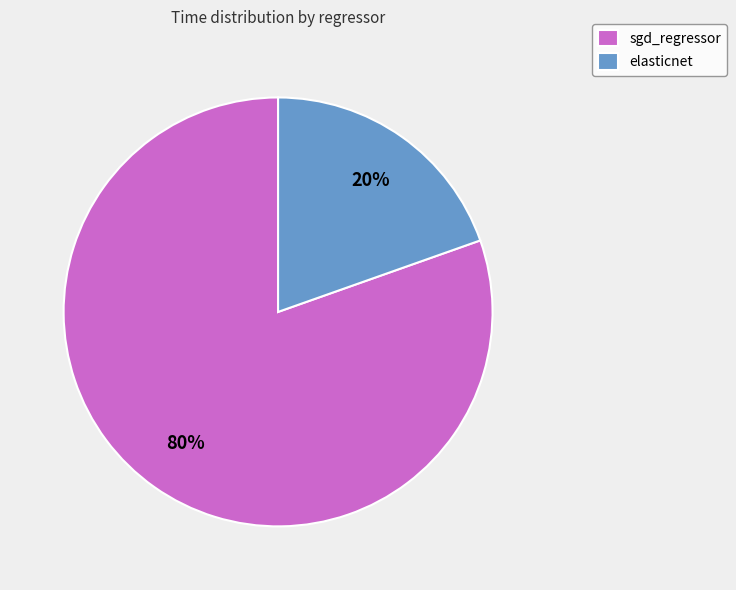

Which slice is the largest?

sgd_regressor